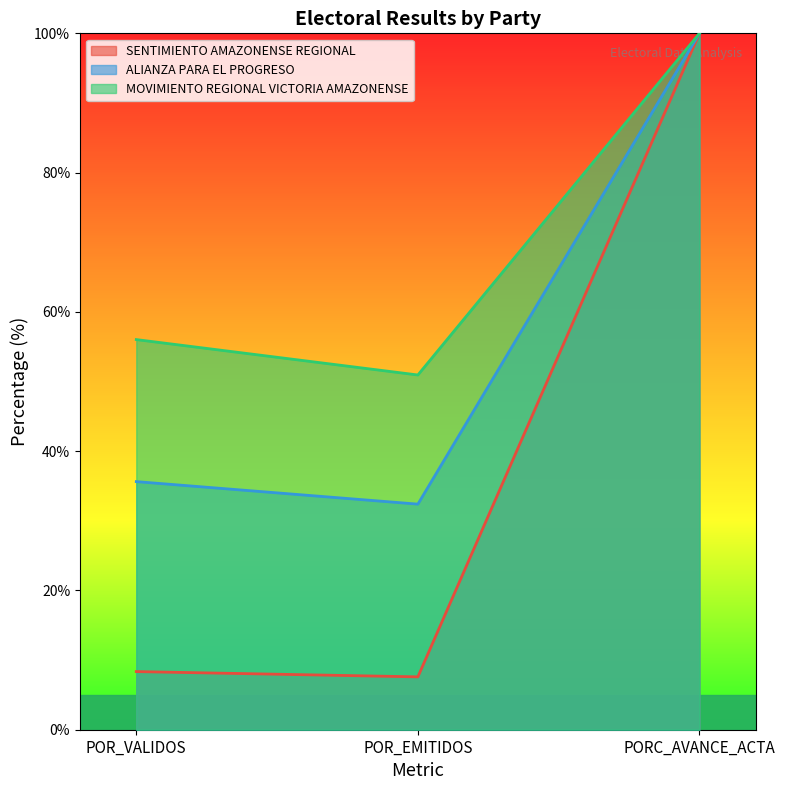

What is the value of the ALIANZA PARA EL PROGRESO point at the 1st from the left?

35.6